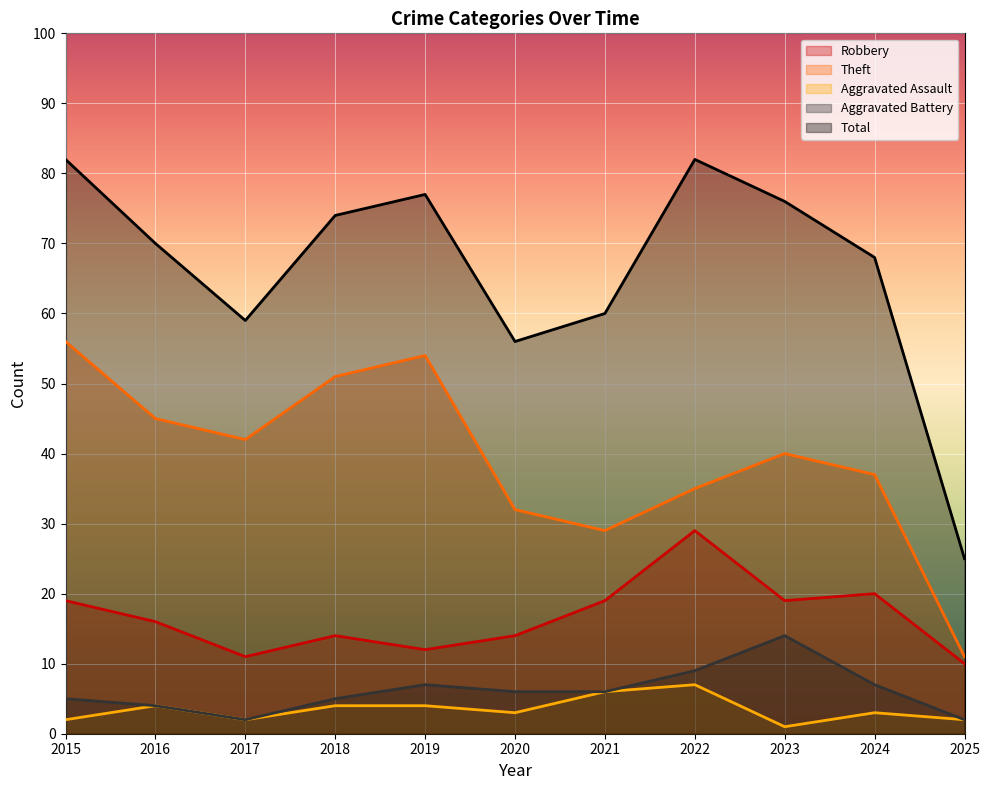

Count the number of data series in this chart.

5